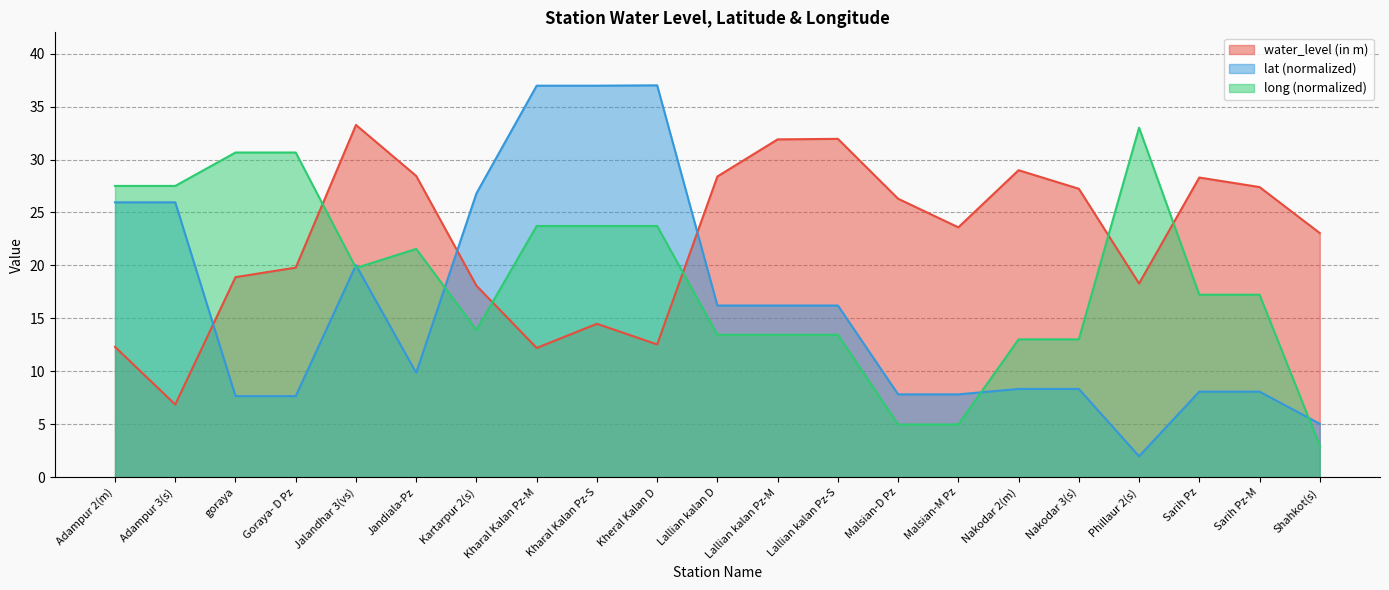

Which series has the largest total across all categories?

water_level (in m)